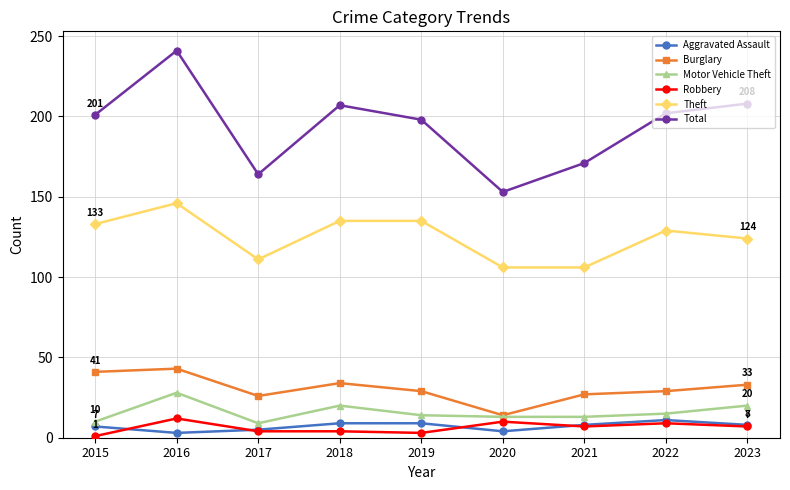

What is the value of the Robbery point at the 4th from the left?

4